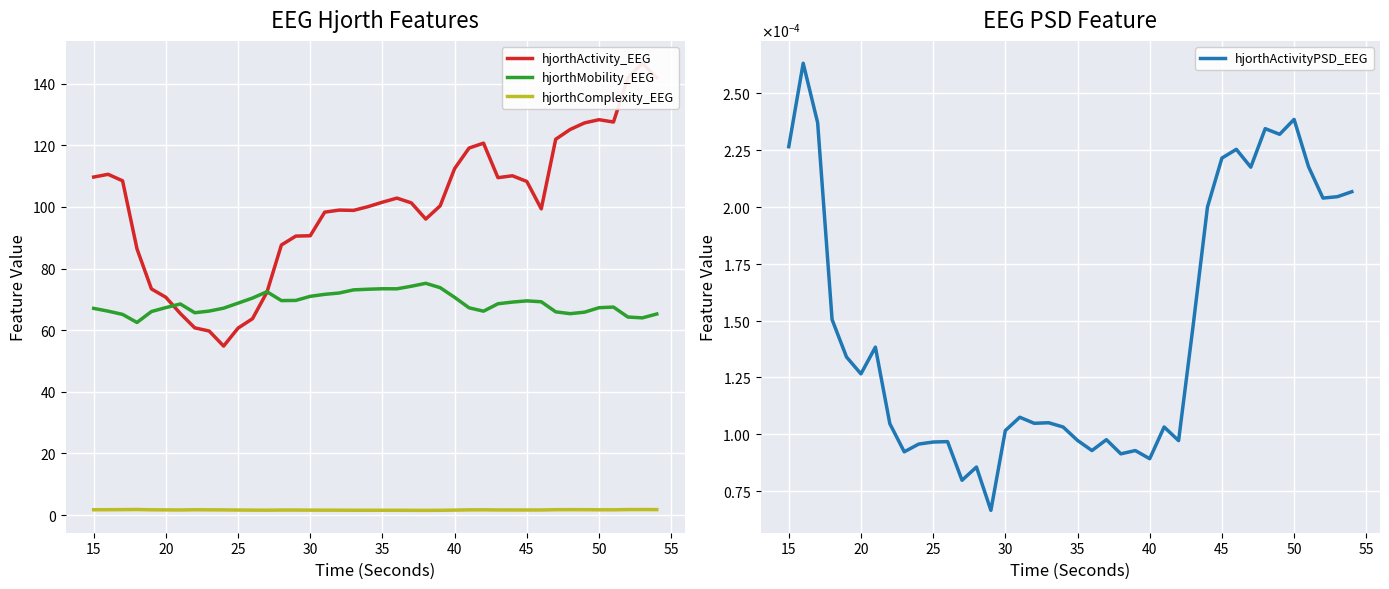

True or false: hjorthMobility_EEG and hjorthComplexity_EEG intersect in this chart.

False